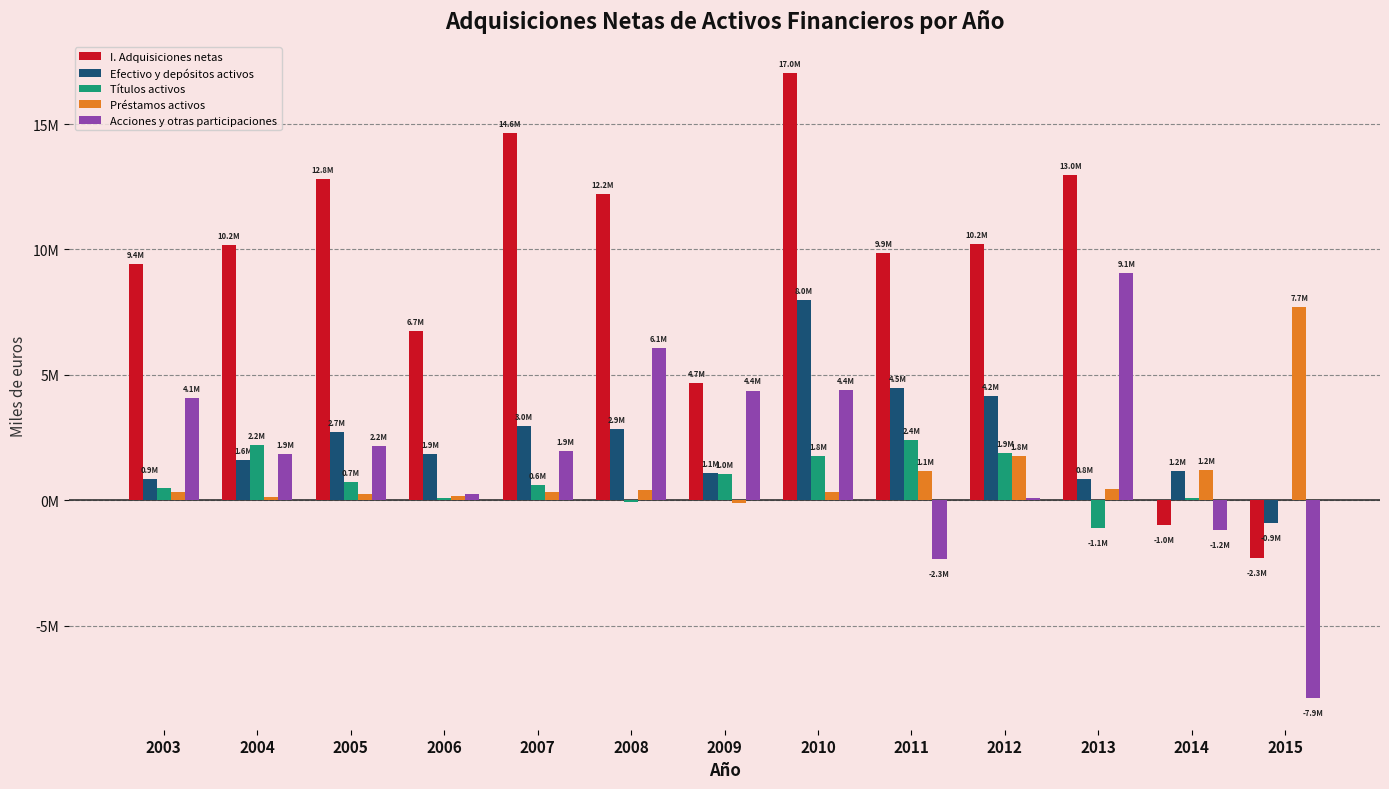

What is the sum of all Préstamos activos values?

14054093